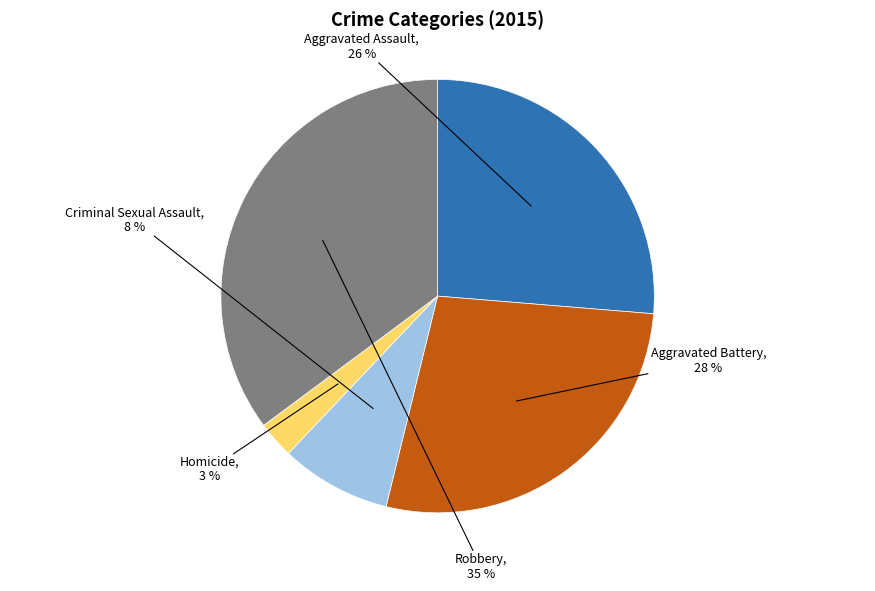

Which has a higher value, Aggravated Assault or Criminal Sexual Assault?

Aggravated Assault